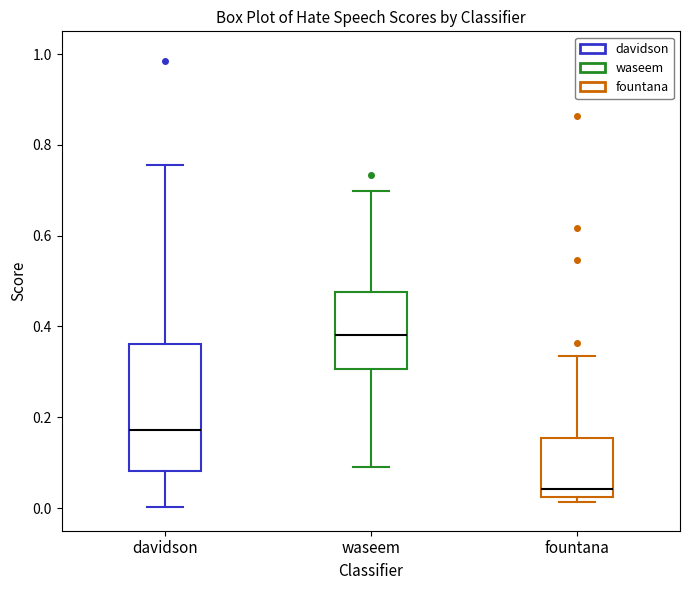

Where is the lower edge of the box for waseem on the y-axis? The values are not printed on the chart, so give them approximately, as read against the axis.

0.30